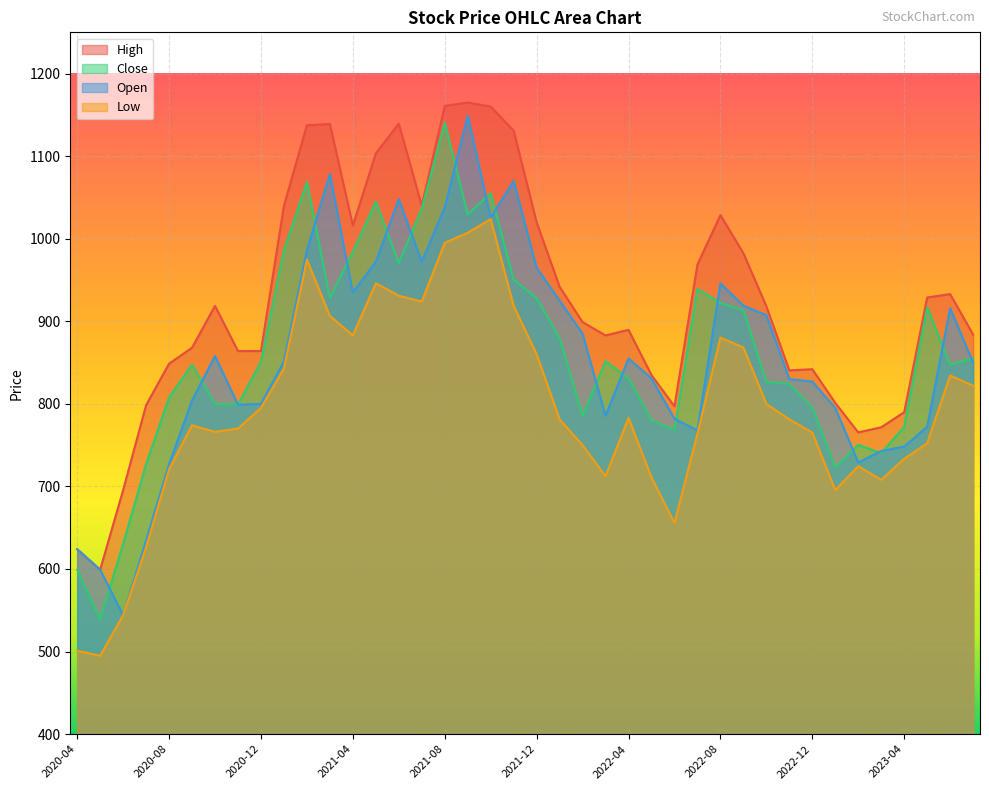

Where is the first local maximum for Open?

2020-10